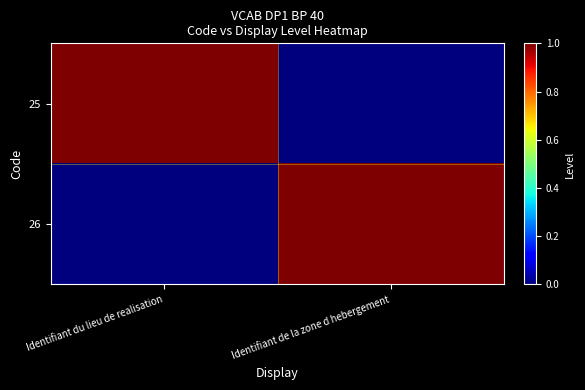

Between Identifiant de la zone d hebergement and Identifiant du lieu de realisation, which is larger?

Identifiant du lieu de realisation